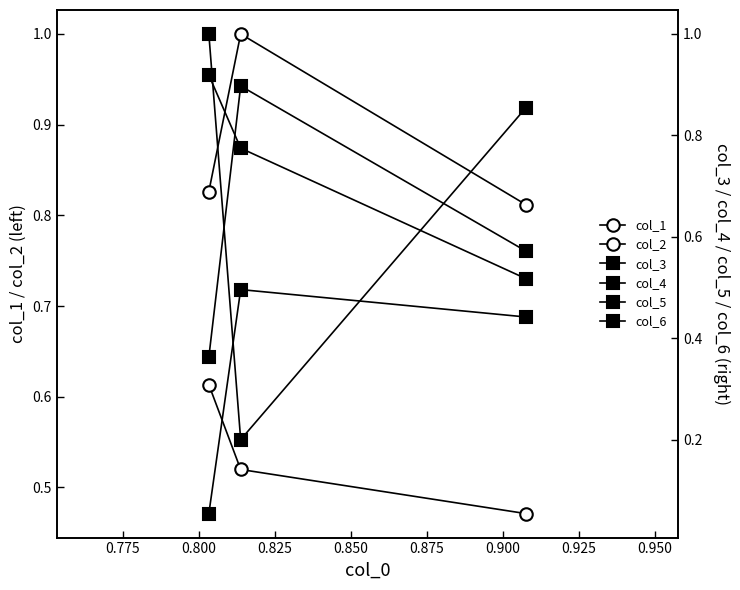

The value of col_2 at 0.800 is 0.8. True or false?

False